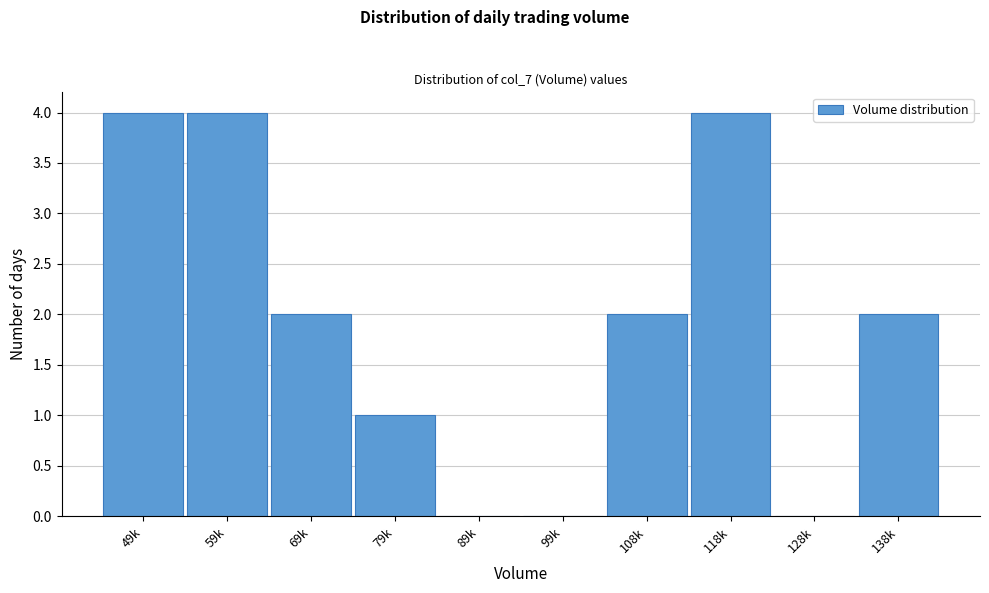

Reading left to right, extract all data points from this chart.

49k=4	59k=4	69k=2	79k=1	89k=0	99k=0	108k=2	118k=4	128k=0	138k=2